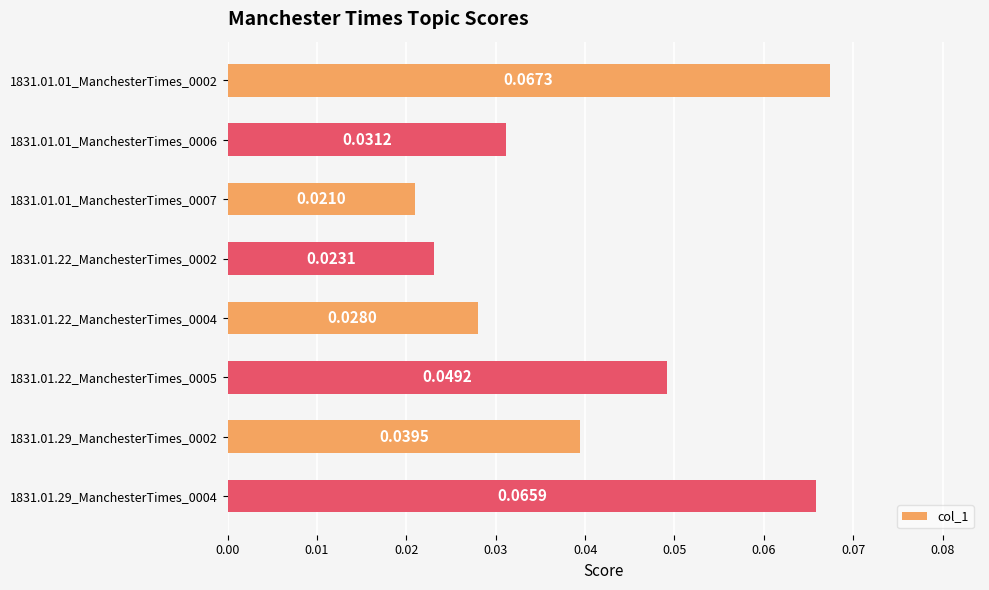

What is the sum of all values?

0.3